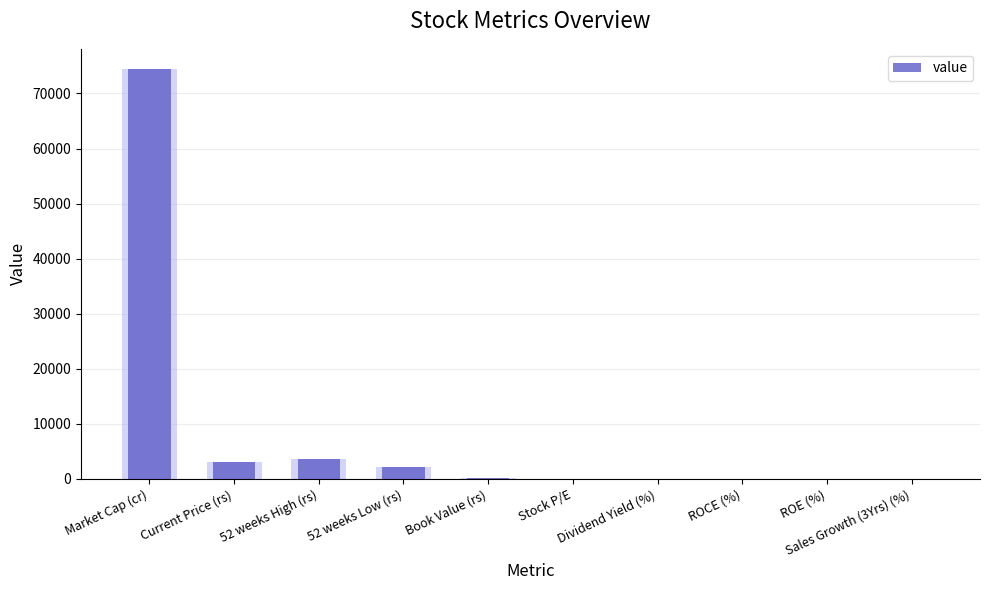

Read the value at 52 weeks Low (rs).

2100.0